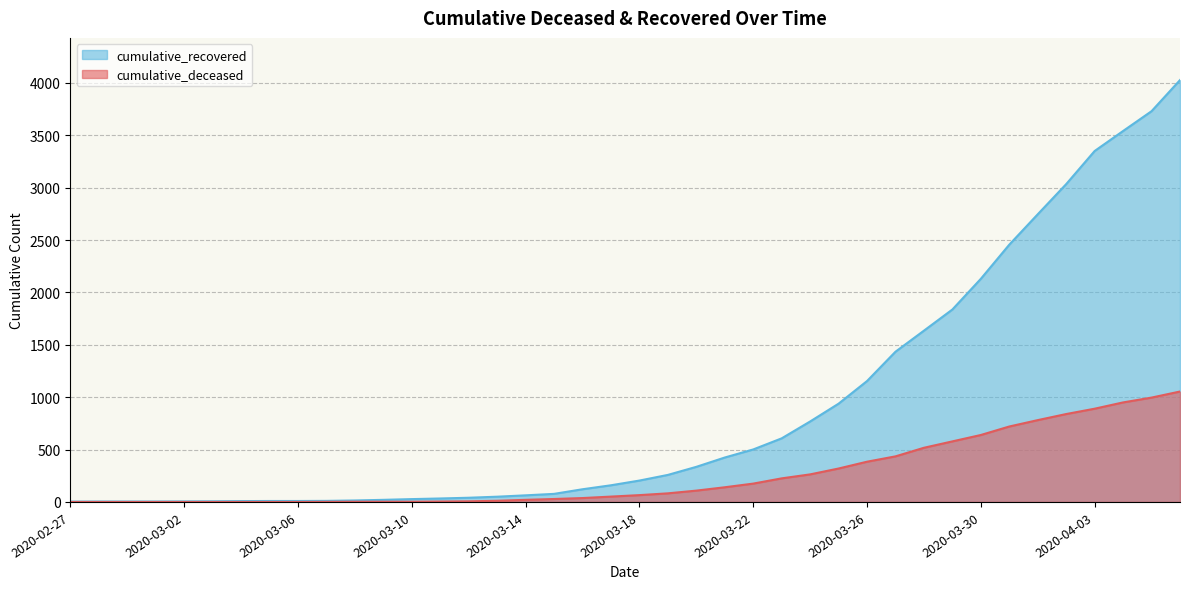

List the series in order of their overall mean, lowest first.

cumulative_deceased, cumulative_recovered